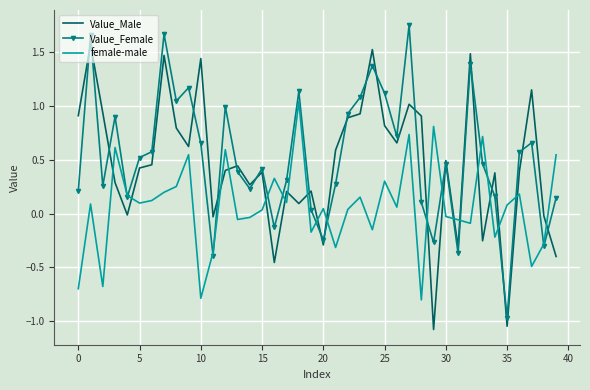

Rank the series by their maximum value, from lowest to highest.

female-male, Value_Male, Value_Female